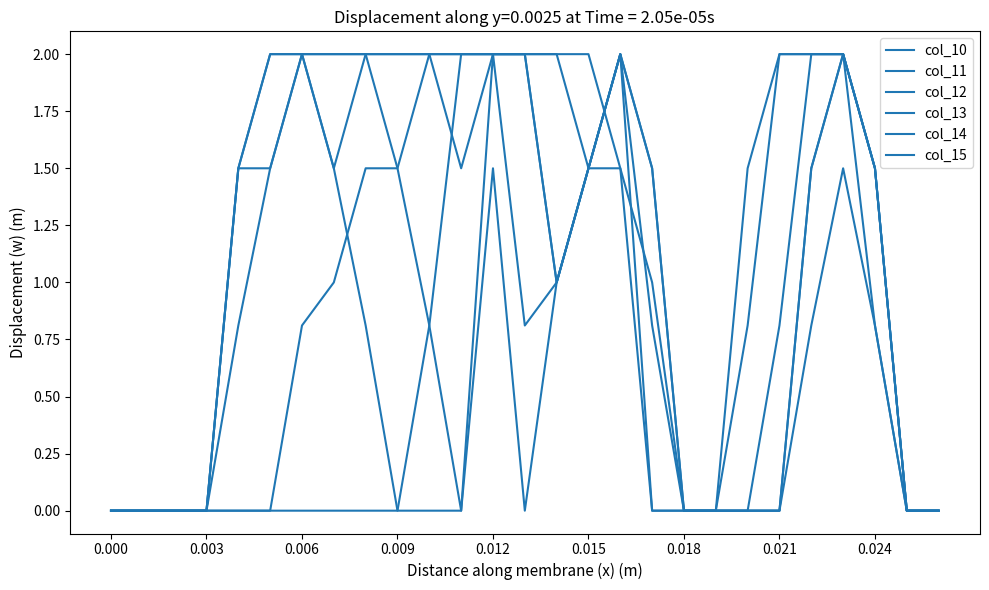

Does the chart have visible grid lines?

No